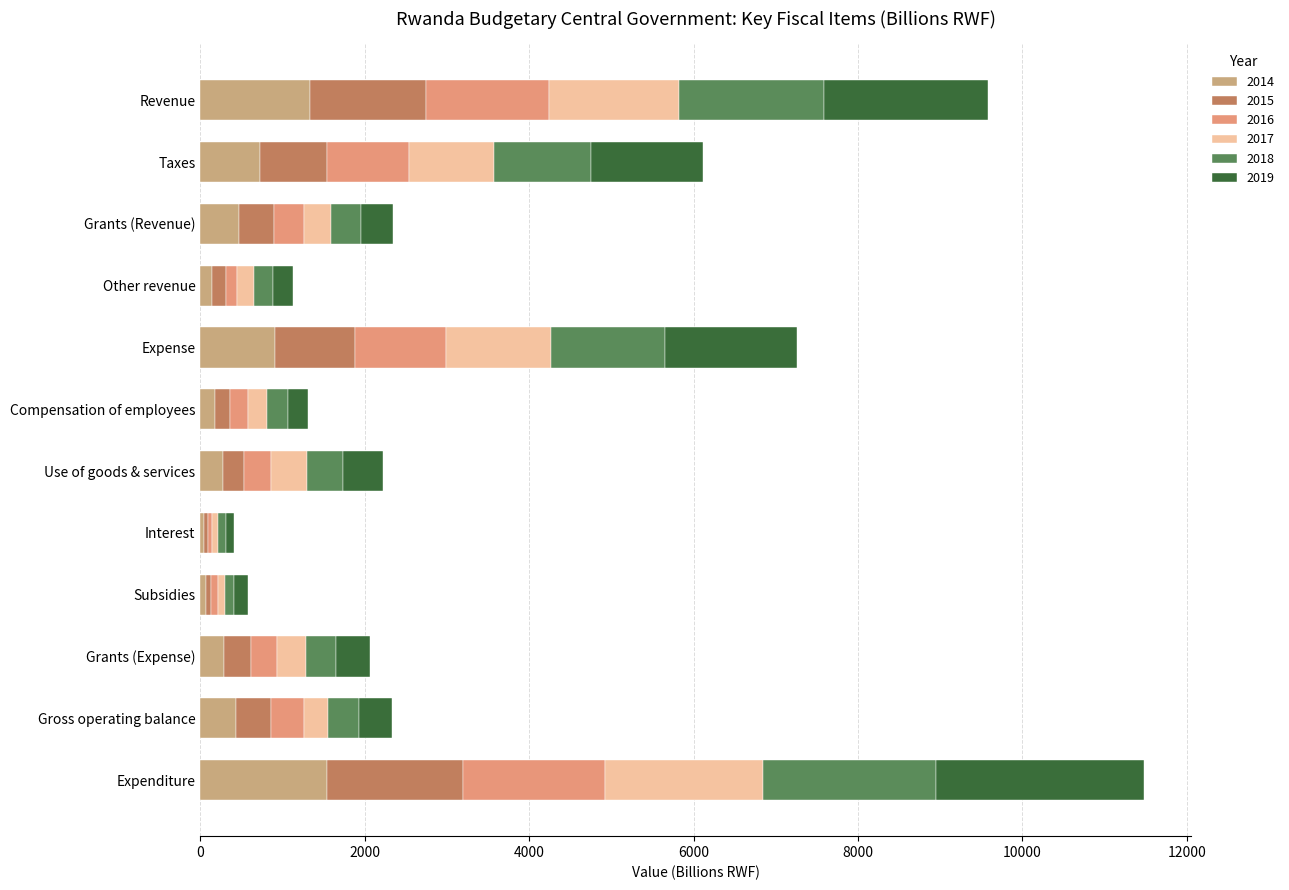

Count the number of data series in this chart.

6